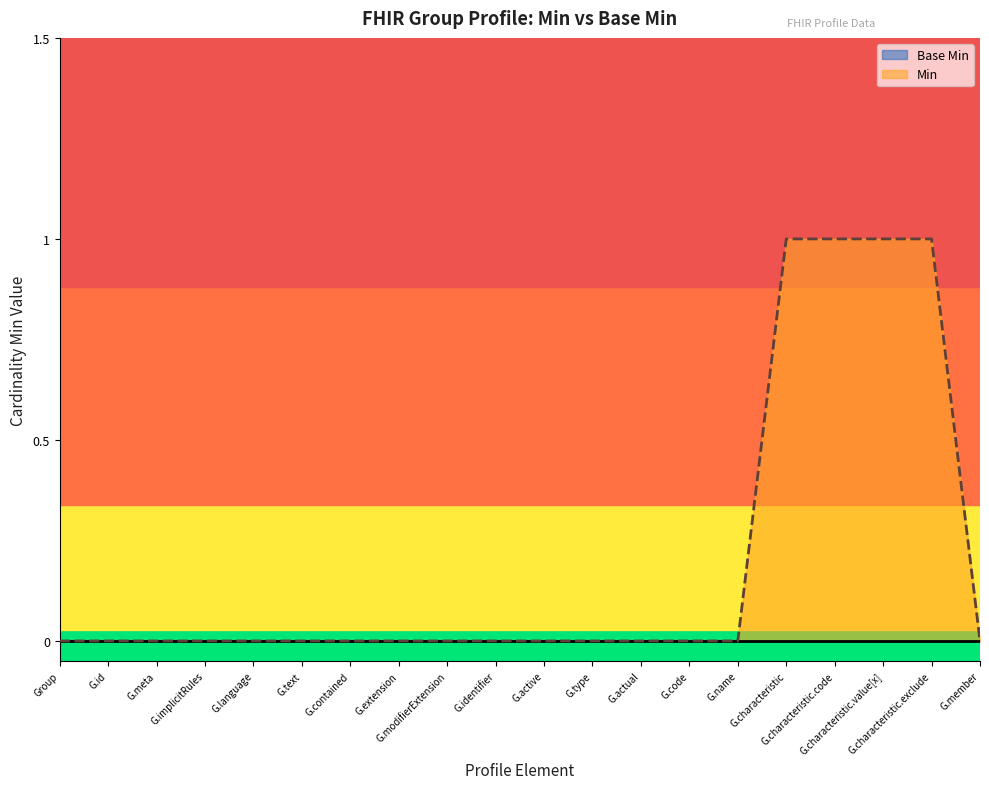

At which label is the value closest to 0?

Group